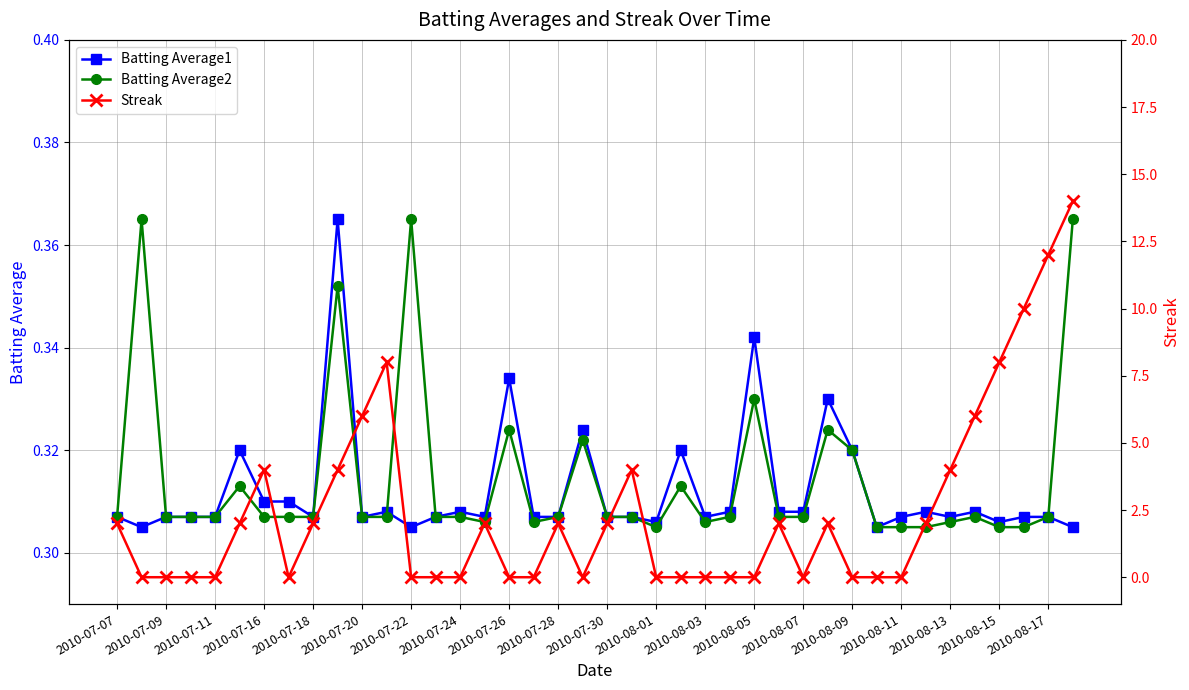

What is the sum of all Batting Average2 values?

12.6